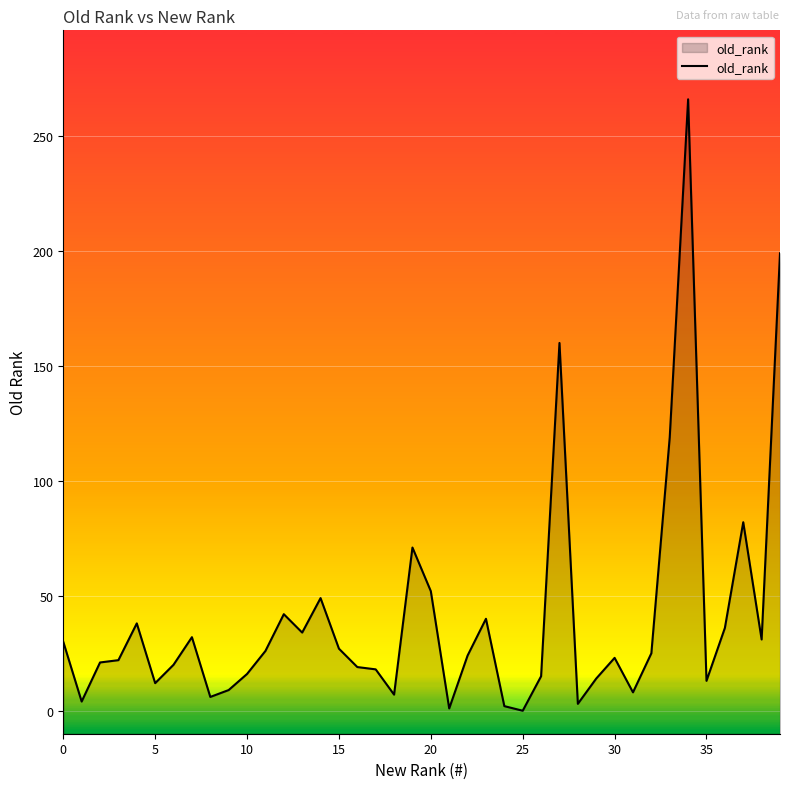

What is the label of the 26th point from the left?

25